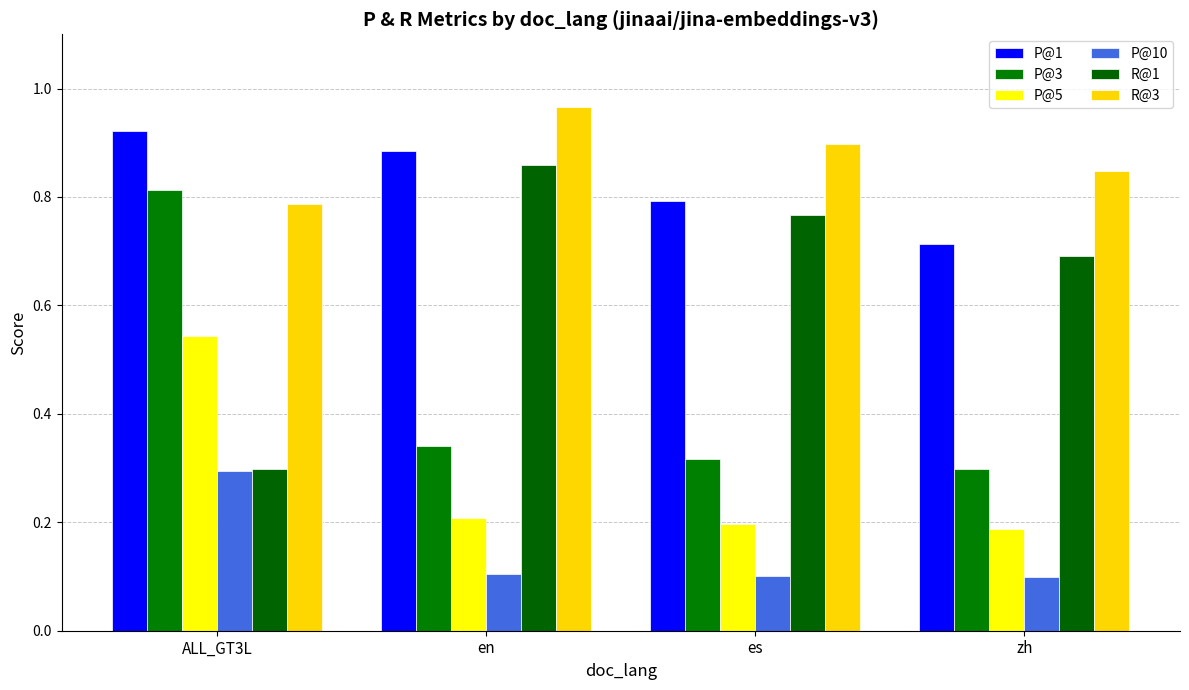

Which category has the highest value across all series?

en